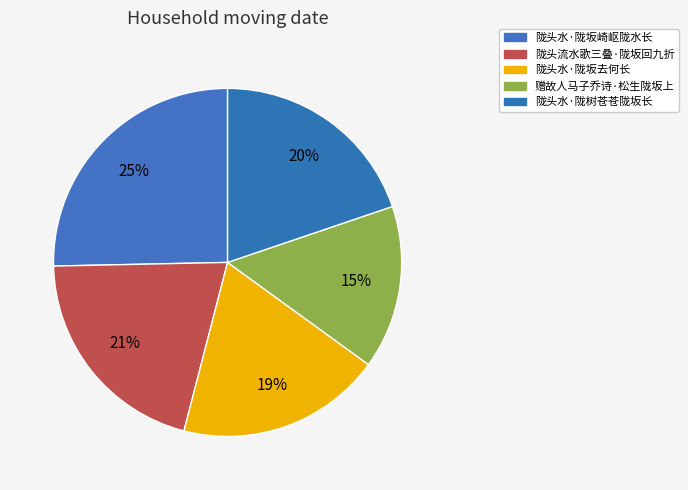

Rank the categories by value from highest to lowest.

陇头水·陇坂崎岖陇水长, 陇头流水歌三叠·陇坂回九折, 陇头水·陇树苍苍陇坂长, 陇头水·陇坂去何长, 赠故人马子乔诗·松生陇坂上